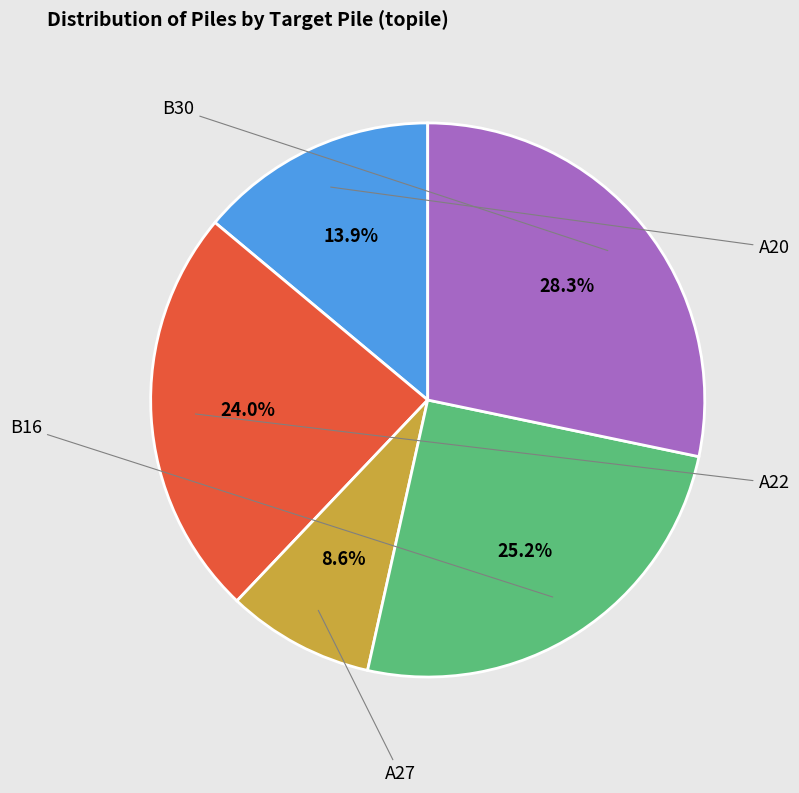

Is there any slice that represents more than half of the pie?

No